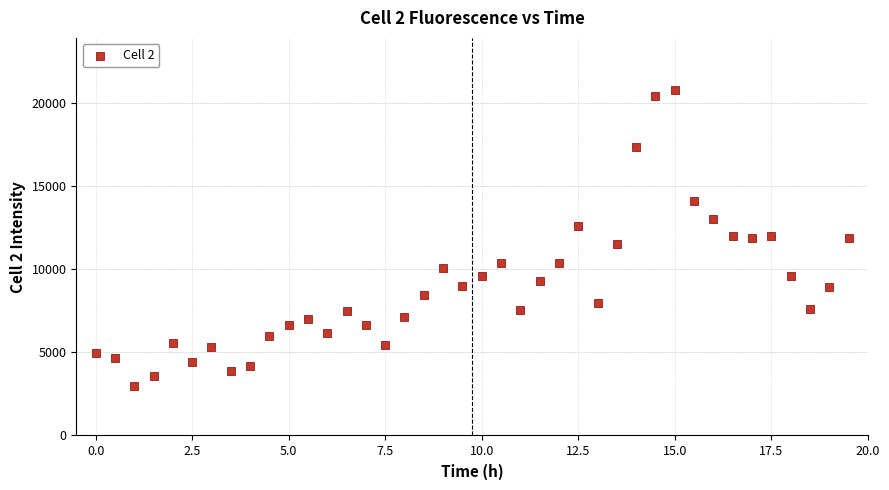

What is the range of Y values (max minus min)?

17814.7